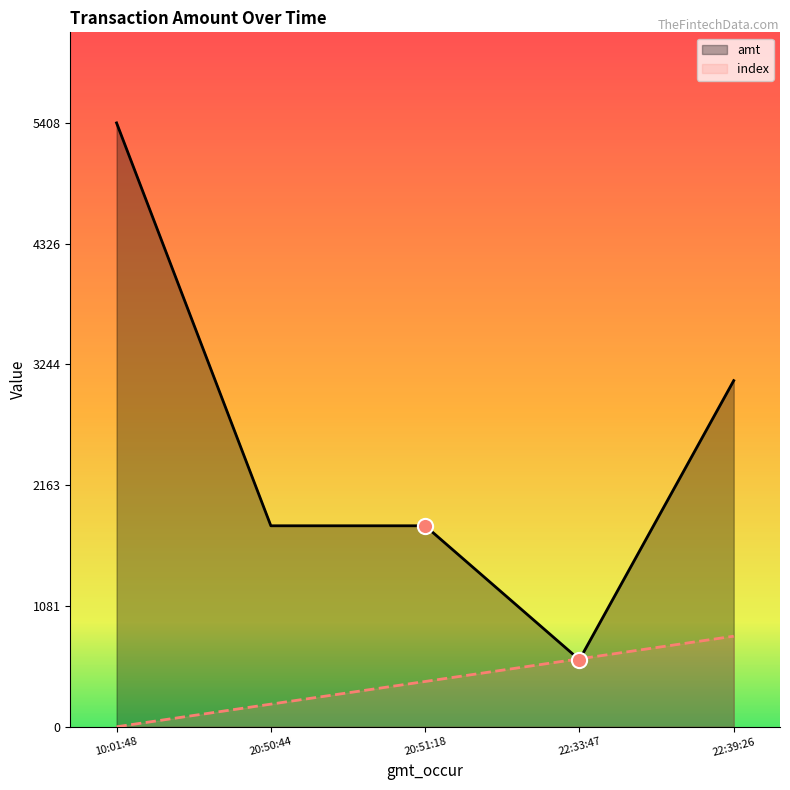

At how many categories does at least one series exceed 2605?

2